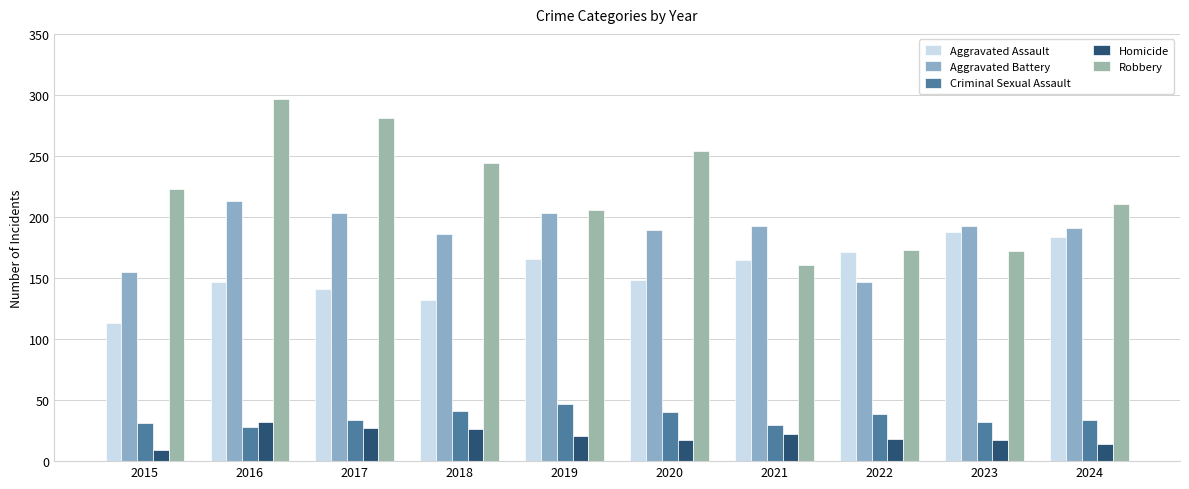

Where does the Homicide series first go above 21?

2016